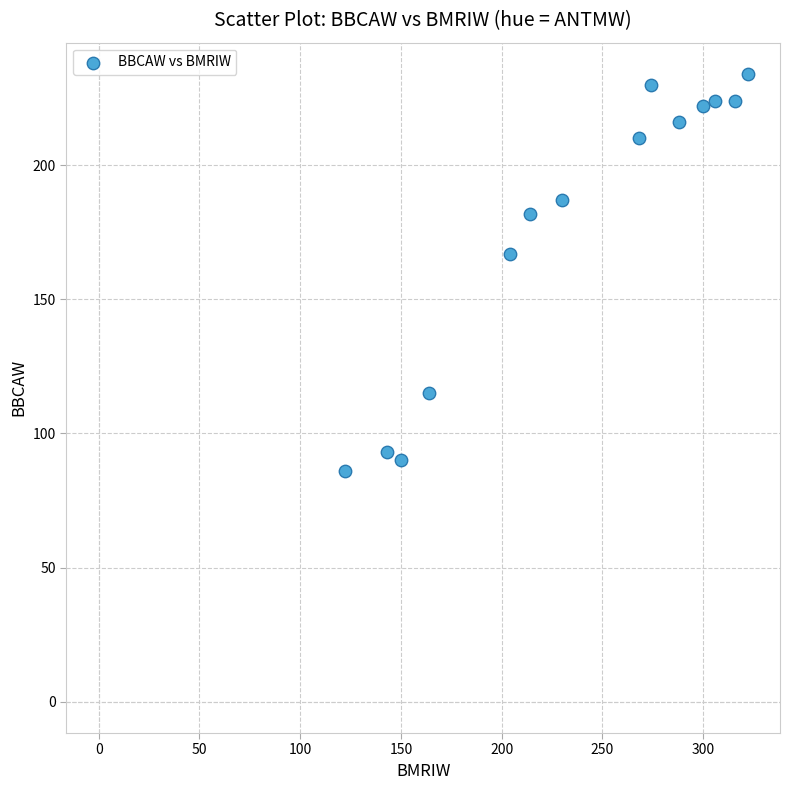

What is the range of X values (max minus min)?

200